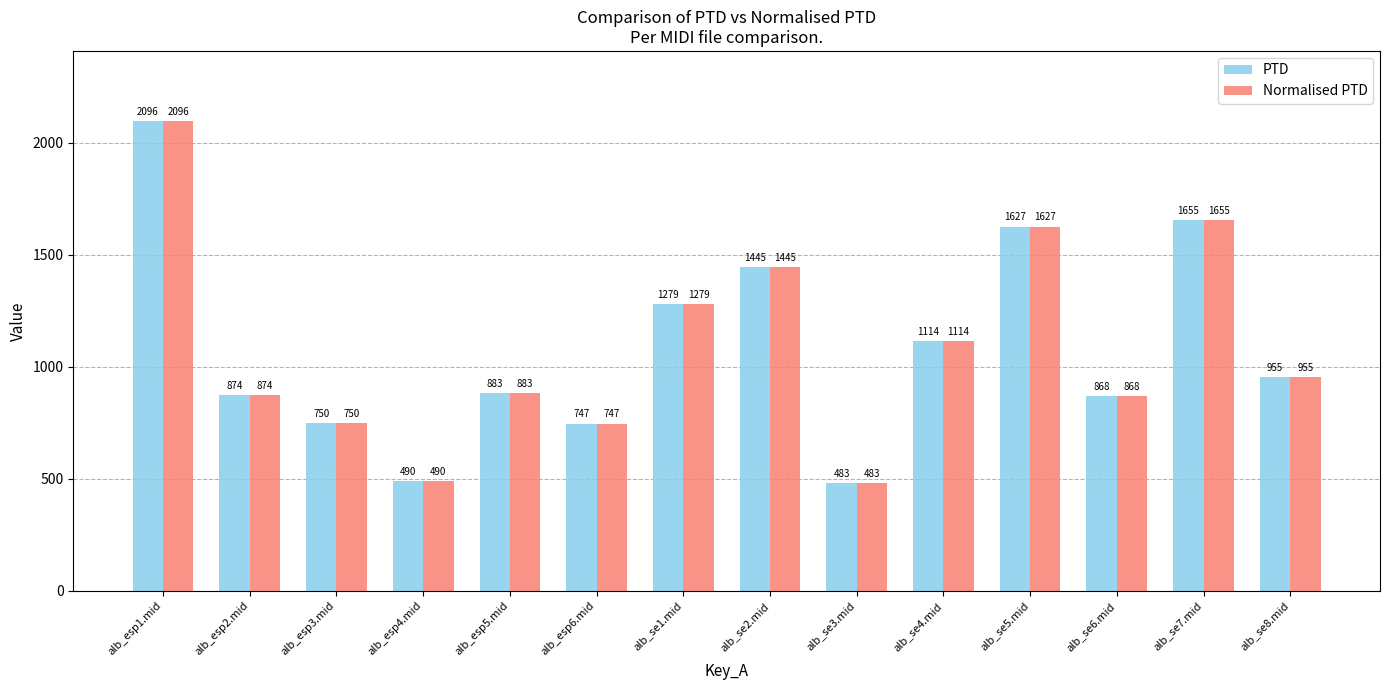

List the labels in order of PTD value, largest first.

alb_esp1.mid, alb_se7.mid, alb_se5.mid, alb_se2.mid, alb_se1.mid, alb_se4.mid, alb_se8.mid, alb_esp5.mid, alb_esp2.mid, alb_se6.mid, alb_esp3.mid, alb_esp6.mid, alb_esp4.mid, alb_se3.mid